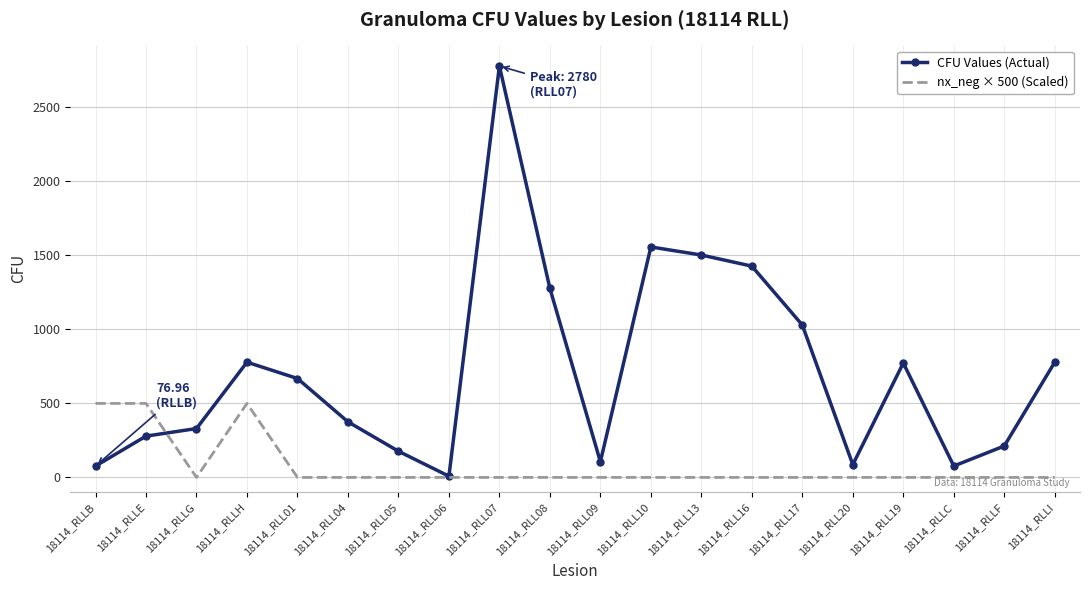

At 18114_RLLC, list the series in order from largest to smallest.

CFU Values (Actual), nx_neg × 500 (Scaled)